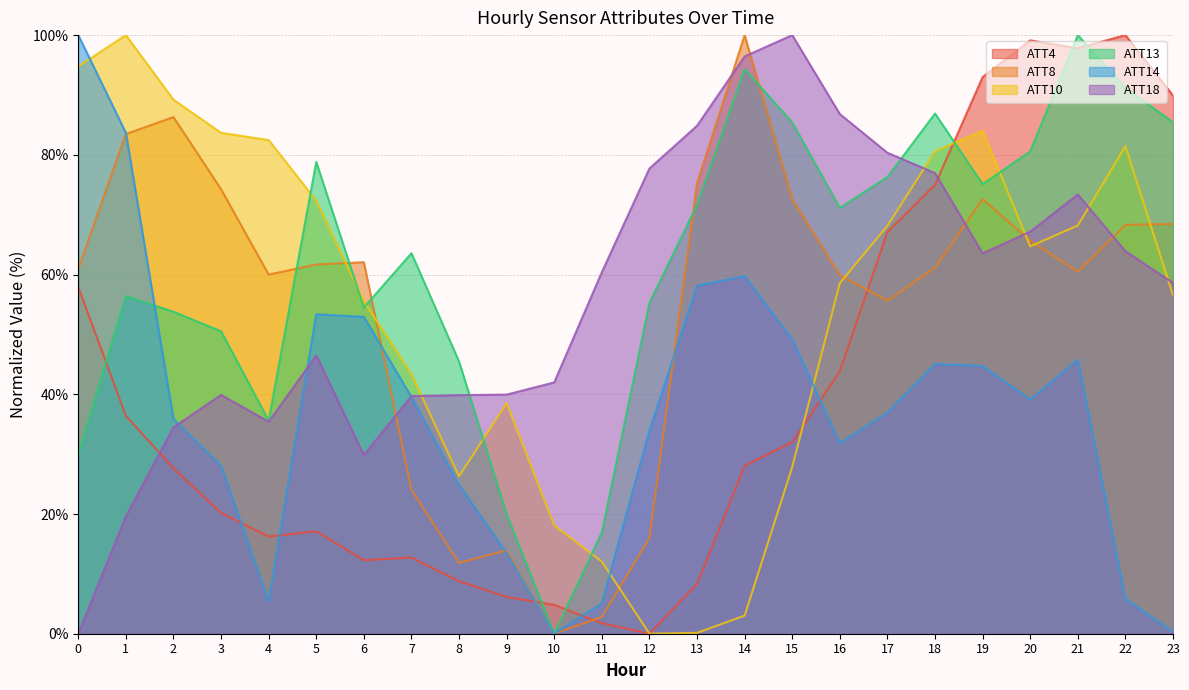

What are all the series names shown in the legend?

ATT4, ATT8, ATT10, ATT13, ATT14, ATT18